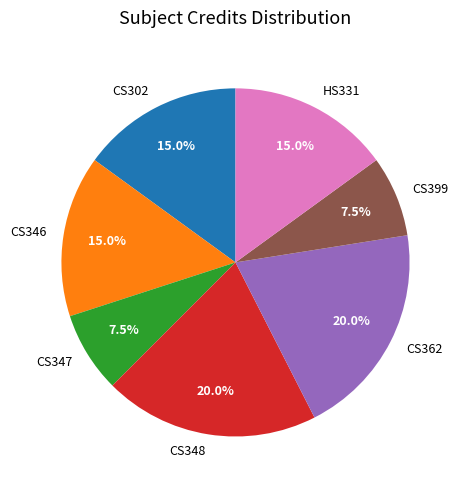

Combined, what portion of the pie is CS302 and CS399?

22.5%